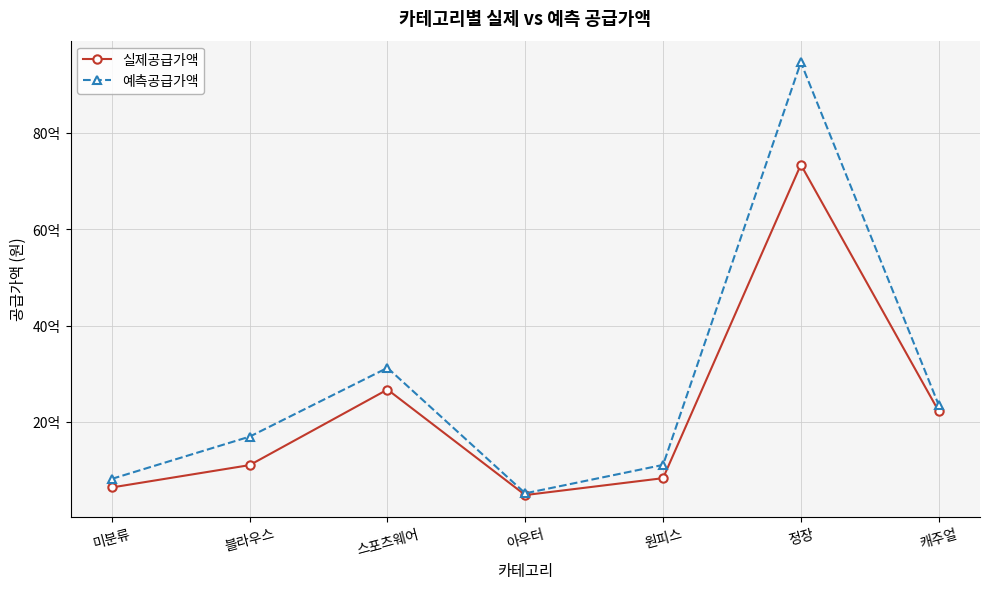

What are all the series names shown in the legend?

실제공급가액, 예측공급가액